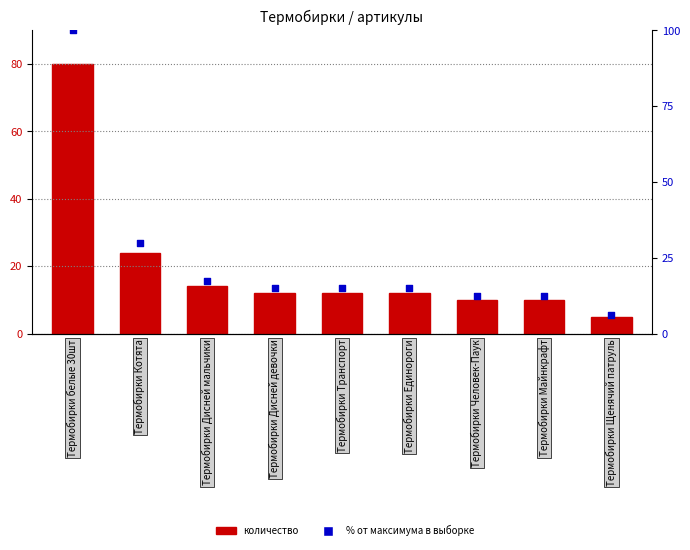

At how many categories does at least one series exceed 97?

1